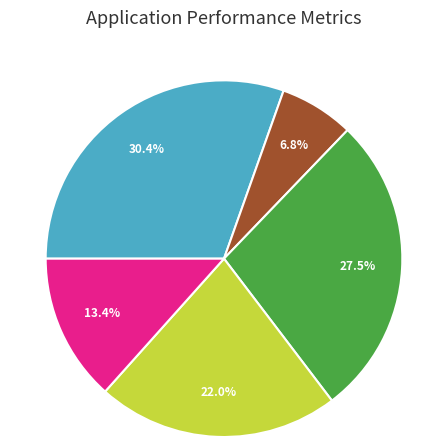

Is there any slice that represents more than half of the pie?

No